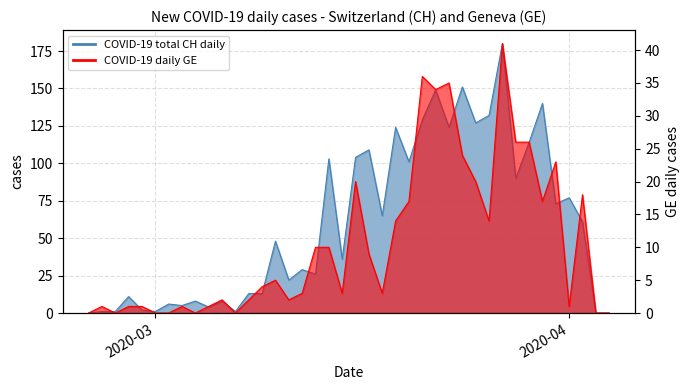

True or false: CH daily new cases and GE daily new cases intersect in this chart.

False